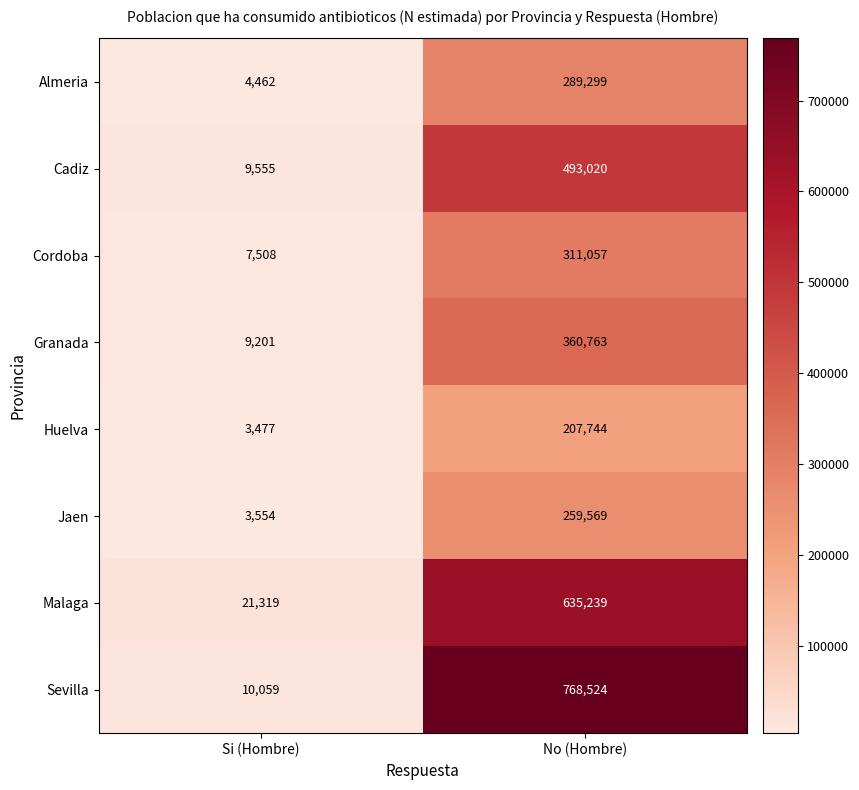

Which series has the largest total across all categories?

Sevilla